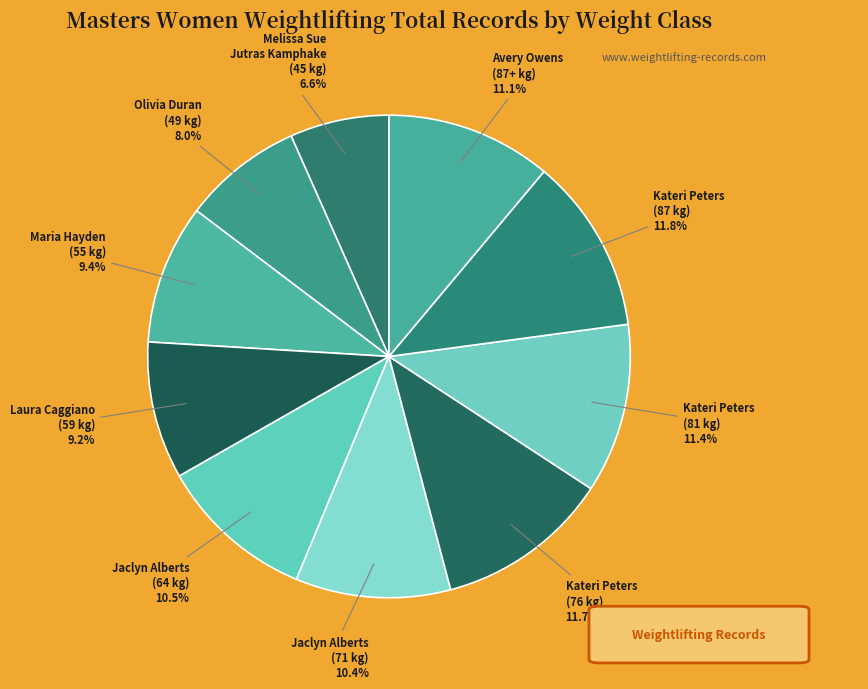

To the nearest percent, what is the difference between the largest and smallest slice percentages?

5%